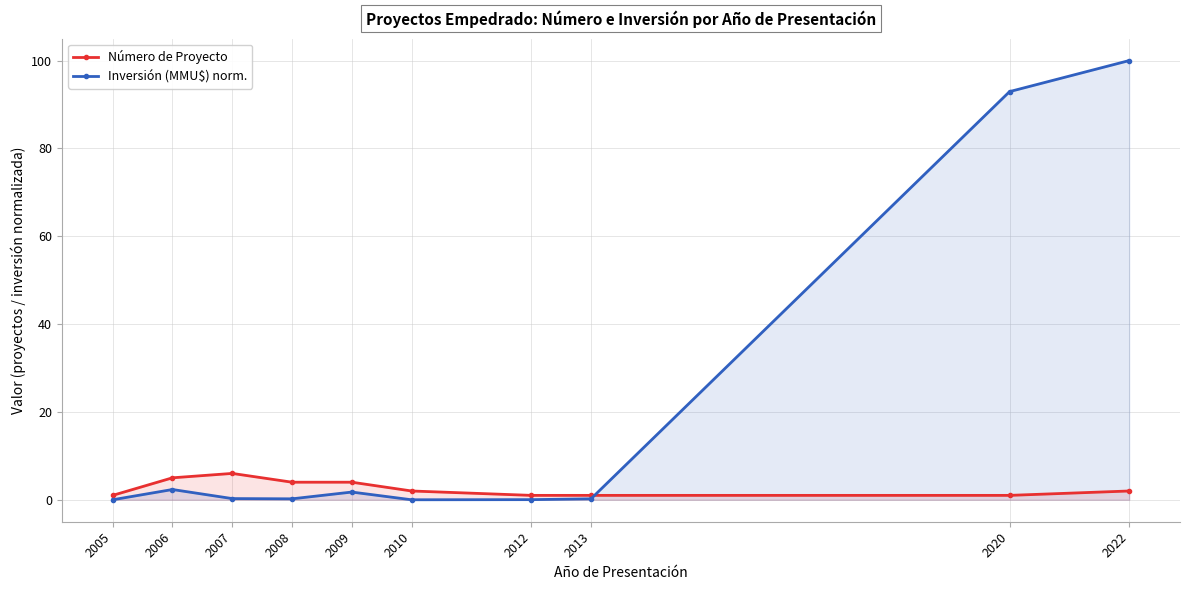

Reading left to right, what are all the values shown in this chart?

Número de Proyecto: 2005=1.0	2006=5.0	2007=6.0	2008=4.0	2009=4.0	2010=2.0	2012=1.0	2013=1.0	2020=1.0	2022=2.0
Inversión (MMU$) norm.: 2005=0.0	2006=2.3	2007=0.3	2008=0.2	2009=1.8	2010=0.0	2012=0.0	2013=0.2	2020=92.9	2022=100.0